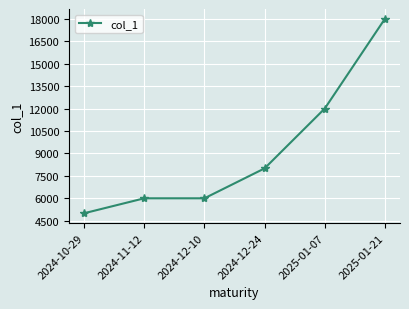

What is the minimum value shown in the chart?

5000